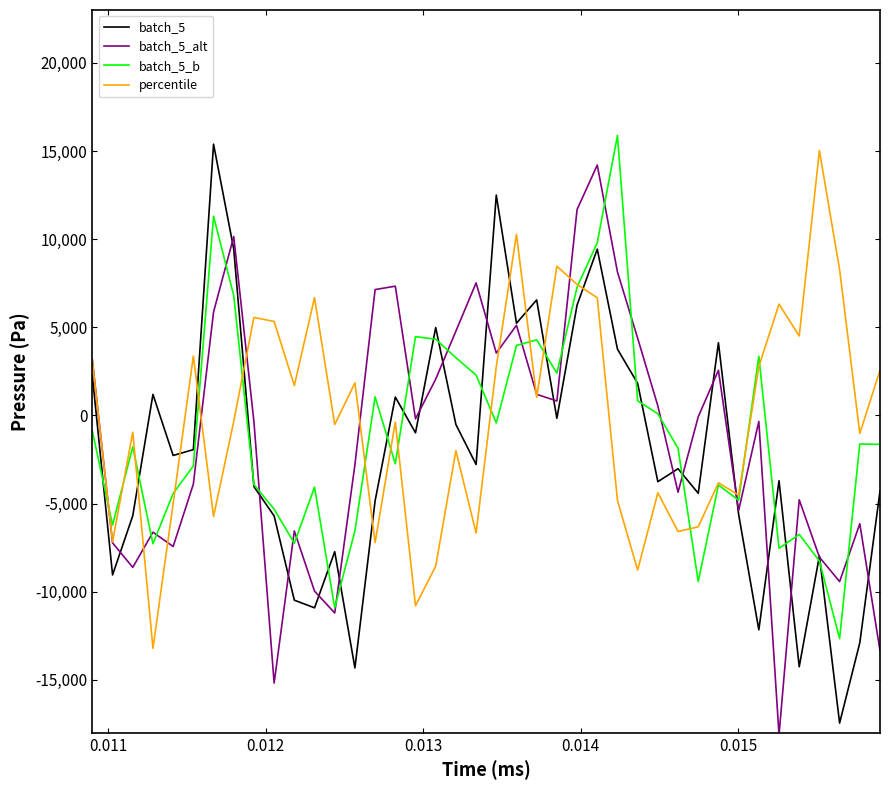

What is the greatest value displayed?

15882.3